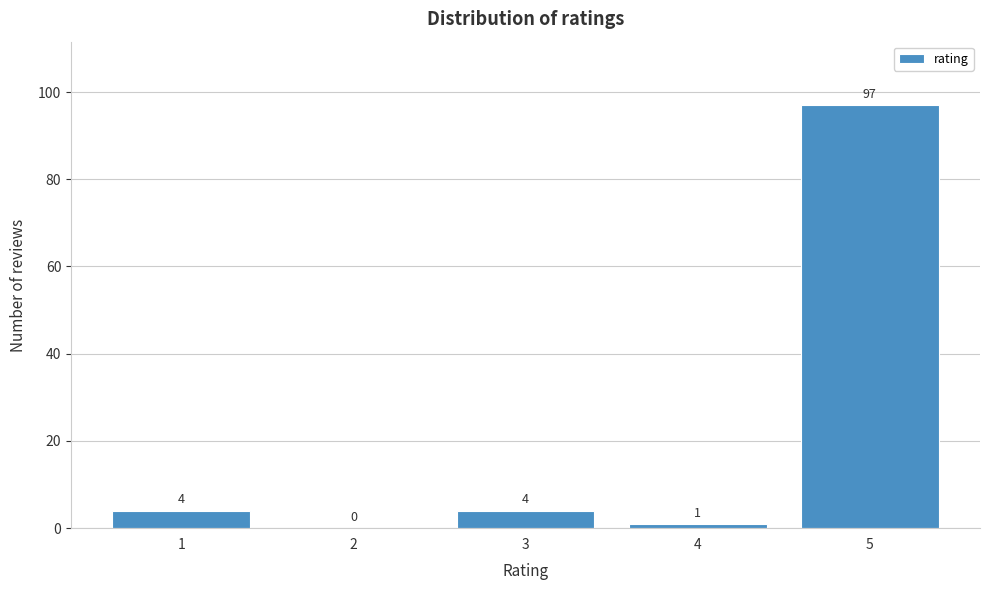

Reading left to right, extract all data points from this chart.

1=4	2=0	3=4	4=1	5=97